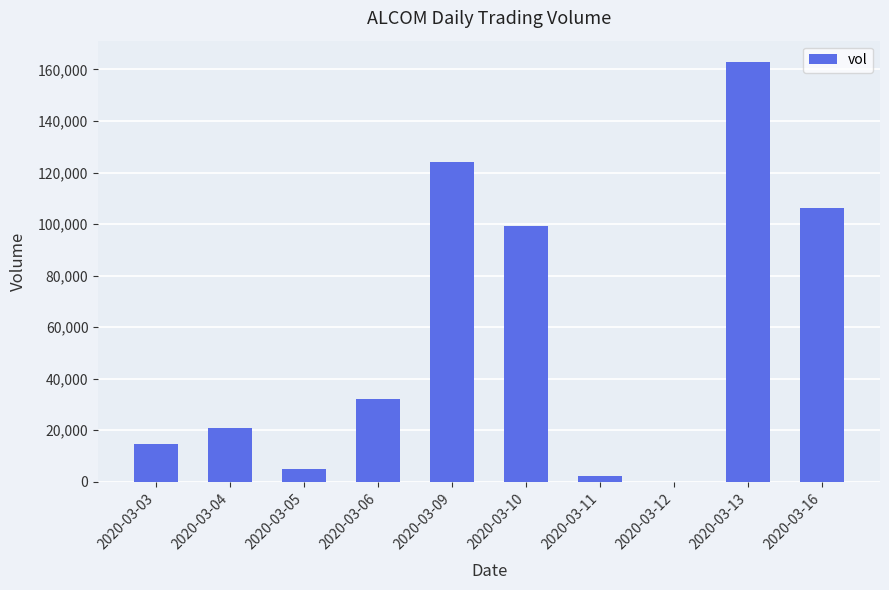

What is the average value?

56730